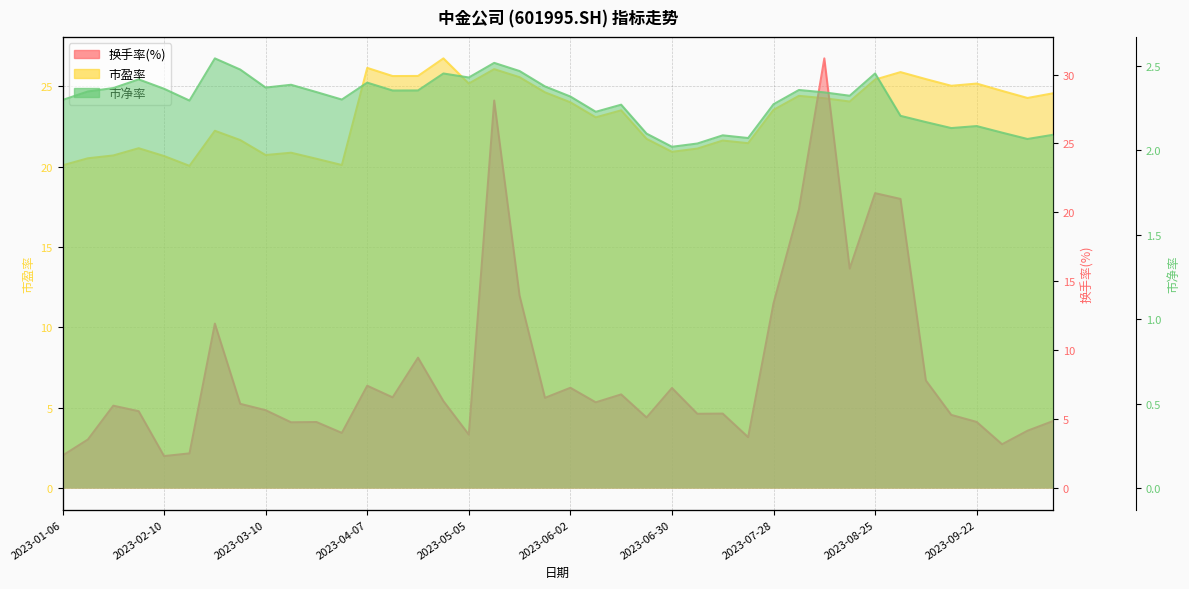

What is the difference between the second highest and second lowest values in the 市净率 series?

0.5